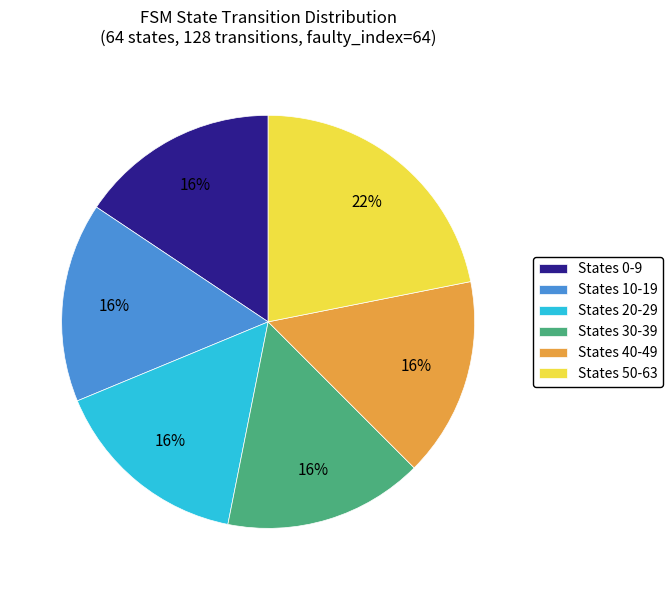

How many segments does this pie chart have?

6